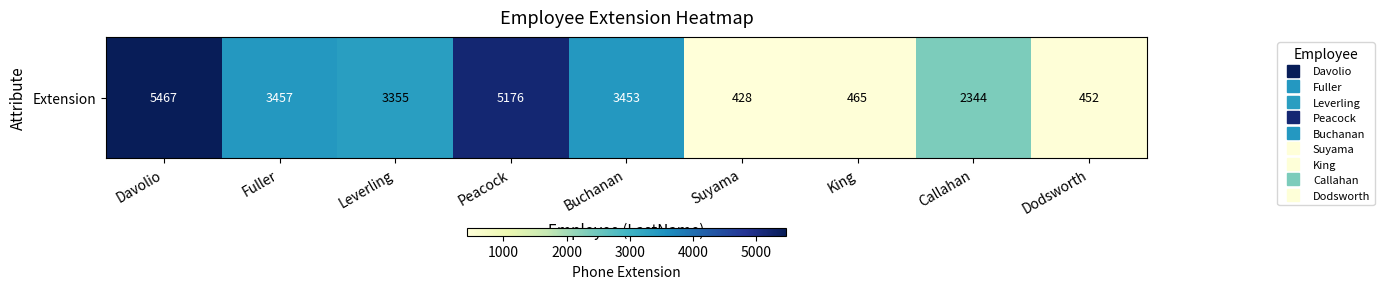

What is the difference between the maximum and minimum values?

5039